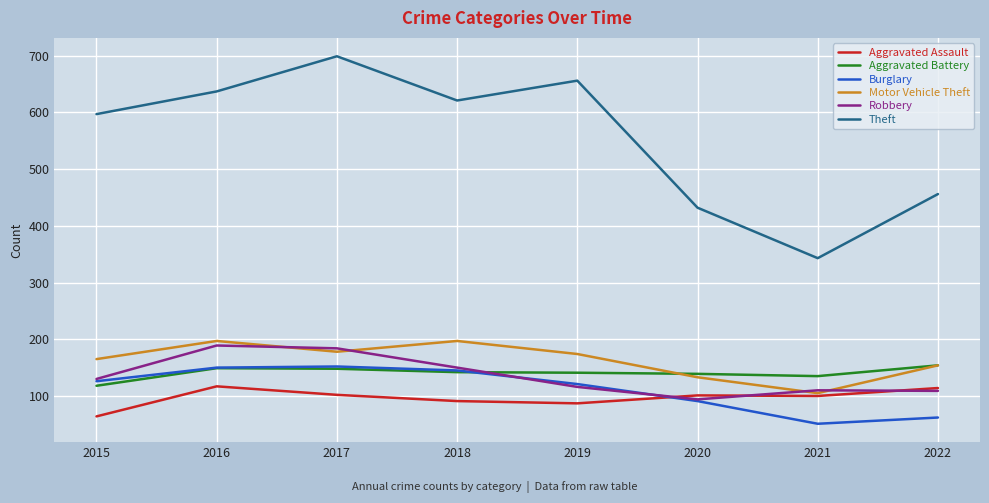

Read the Theft value at 2019.

656